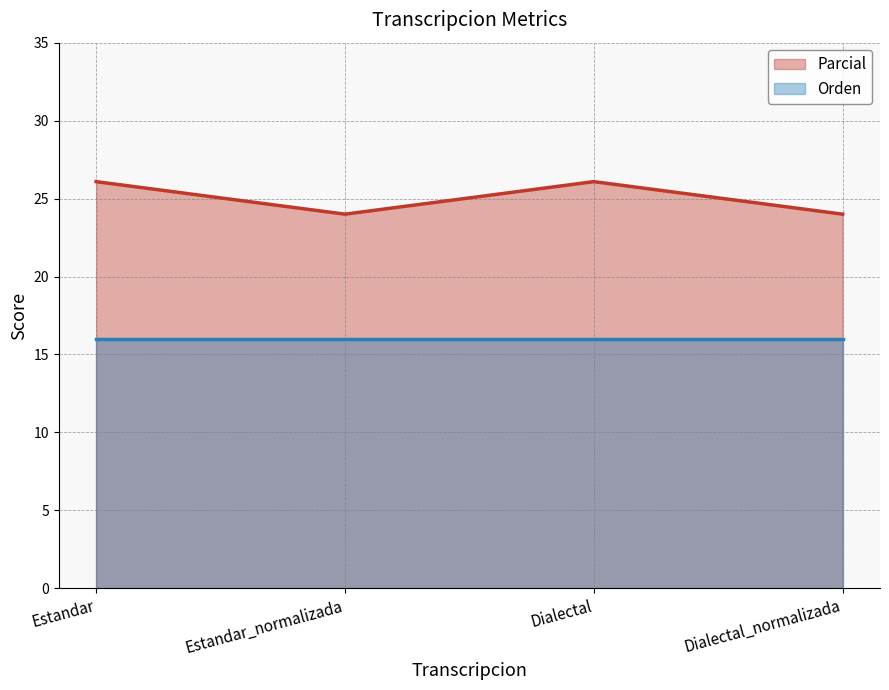

True or false: Orden line and Parcial line cross at least once.

False